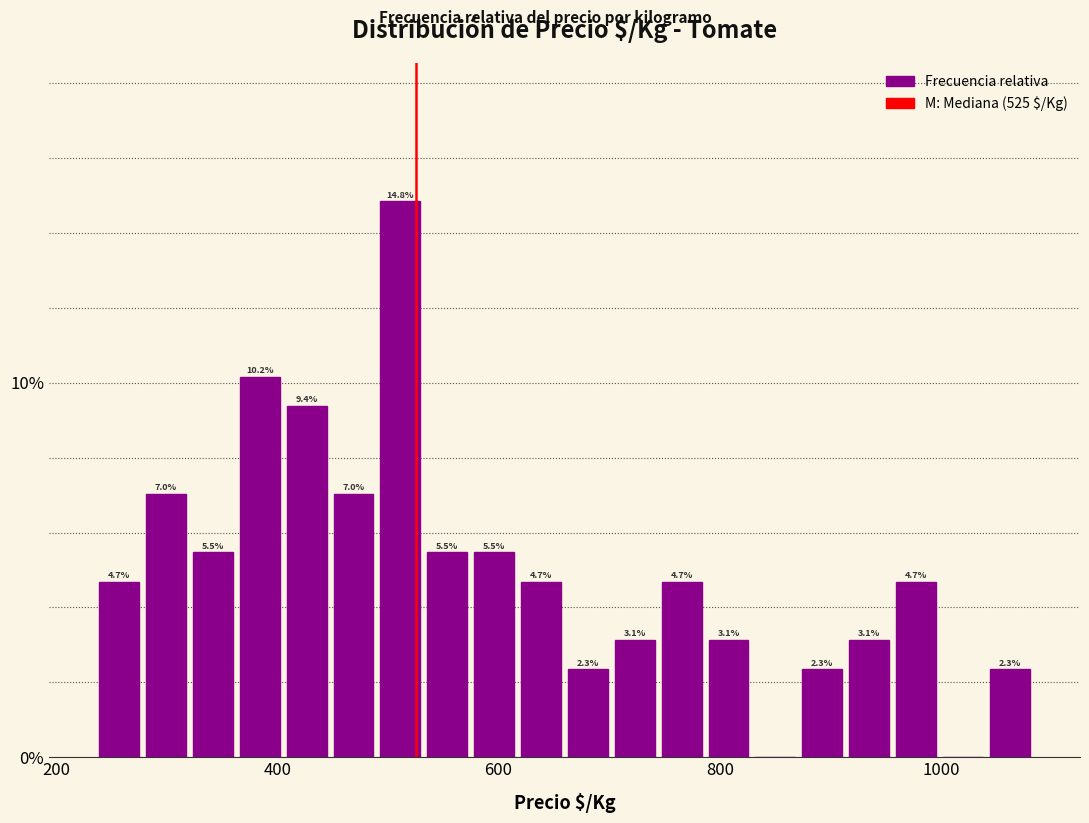

Around what value on the x-axis is the tallest bar? Give the approximate position of its centre, as read against the axis.

520